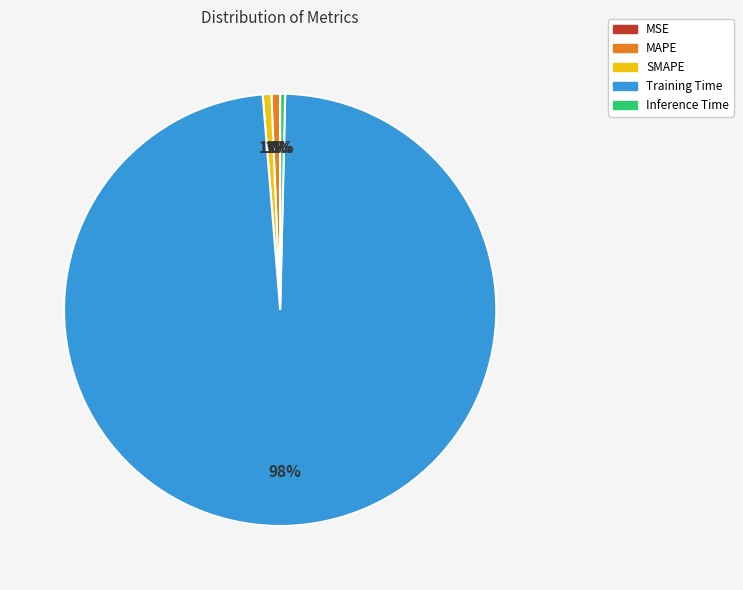

Is the sum of Inference Time and SMAPE greater than half?

No